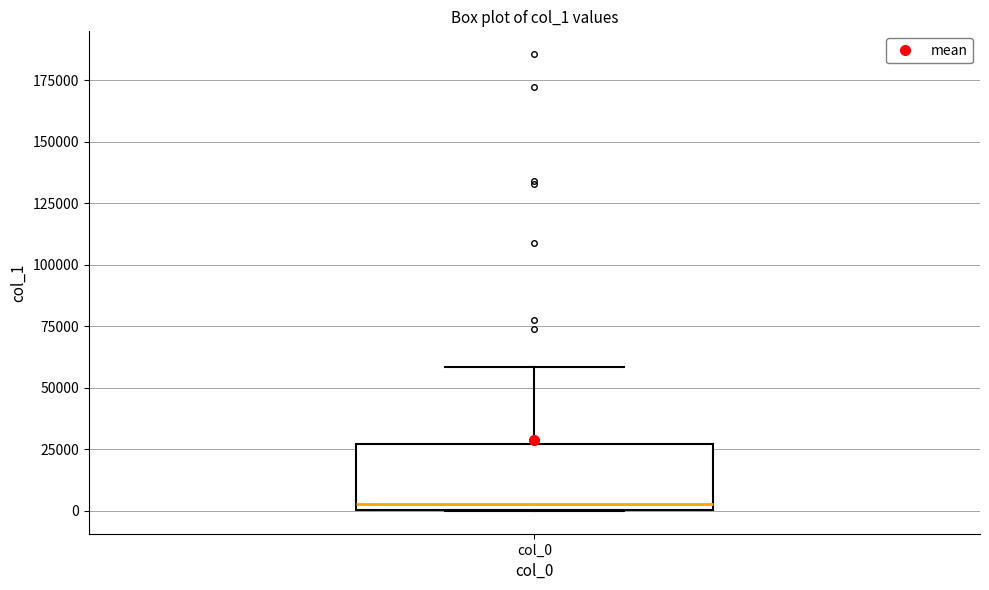

Transcribe this box plot: give where the median line is, the range the box spans, and where the two whiskers end, as read against the y-axis. The values are not printed on the chart, so give them approximately, as read against the axis.

median 5000, box 0 to 25000, whiskers 0 to 60000